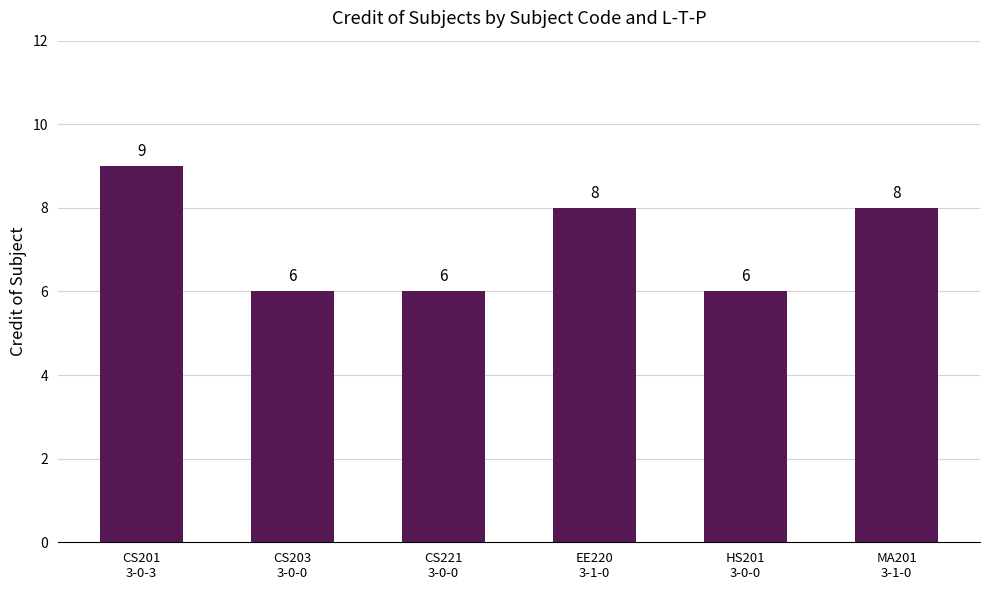

Where does the data first go above 8?

CS201
3-0-3